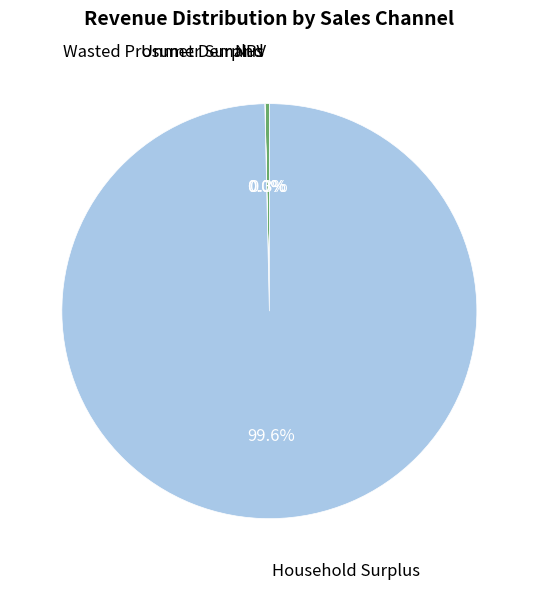

Which slice is the largest?

Household Surplus